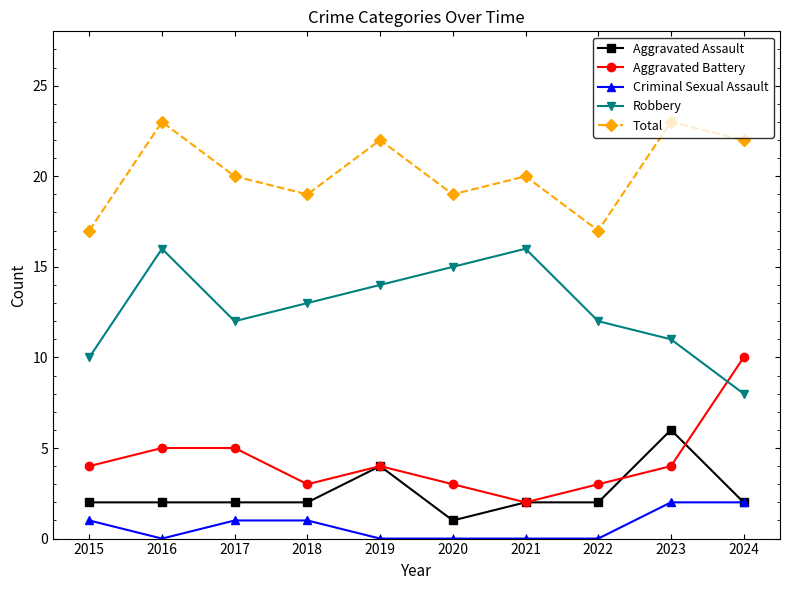

What is the value of the Aggravated Assault point at the 10th from the left?

2